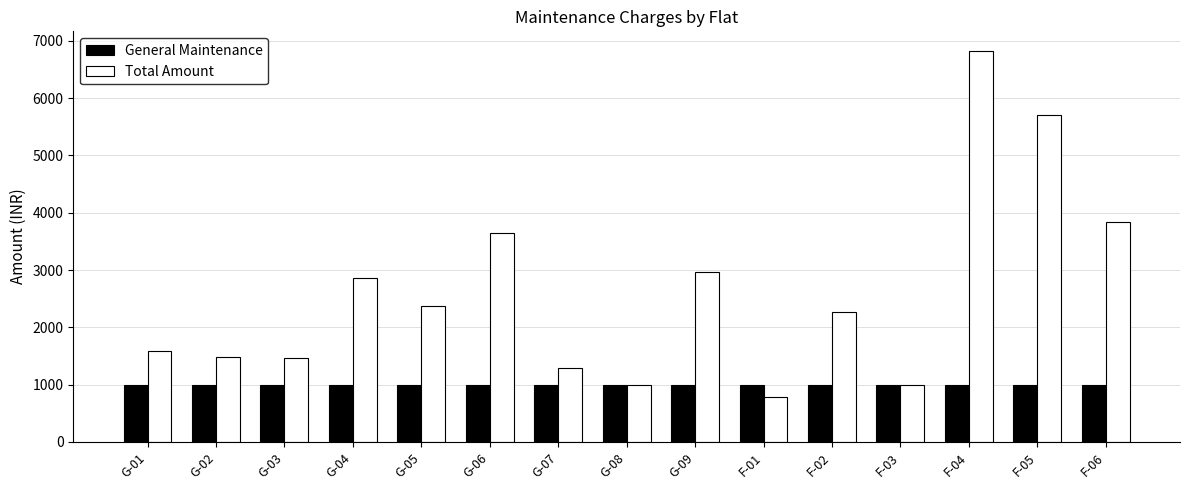

Is it true that General Maintenance equals 1000 at G-09?

True